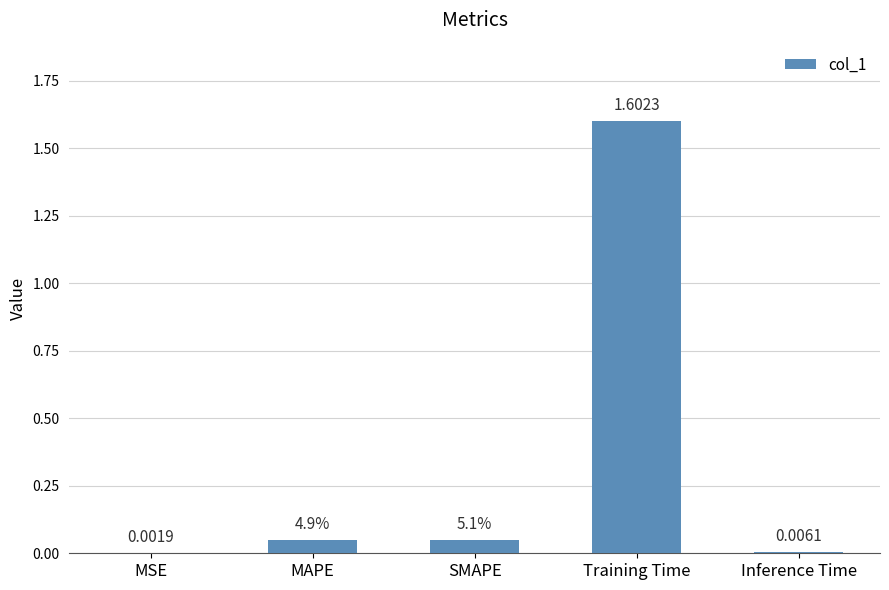

Where is the data nearest to the value 0?

MSE